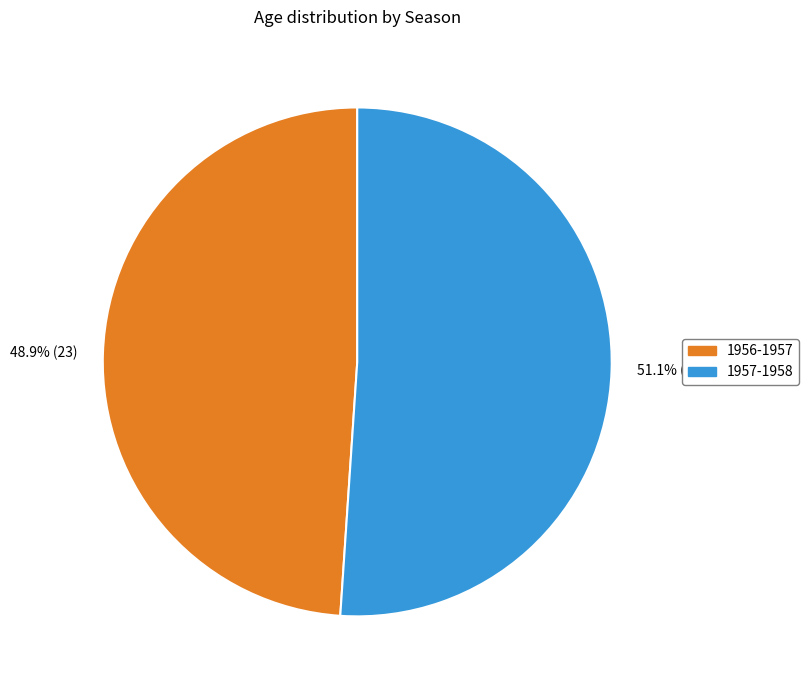

Is the sum of 1956-1957 and 1957-1958 greater than half?

Yes